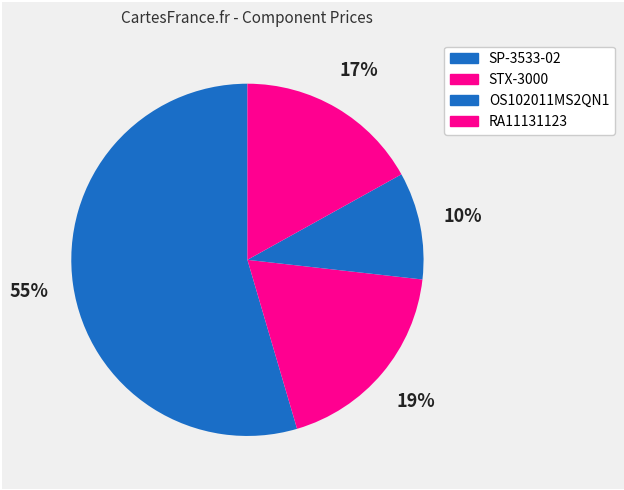

How many segments does this pie chart have?

4